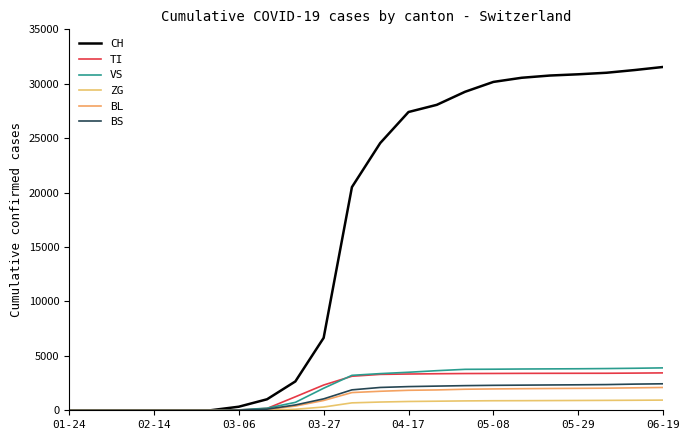

Does the chart display data point markers on the line(s)?

No